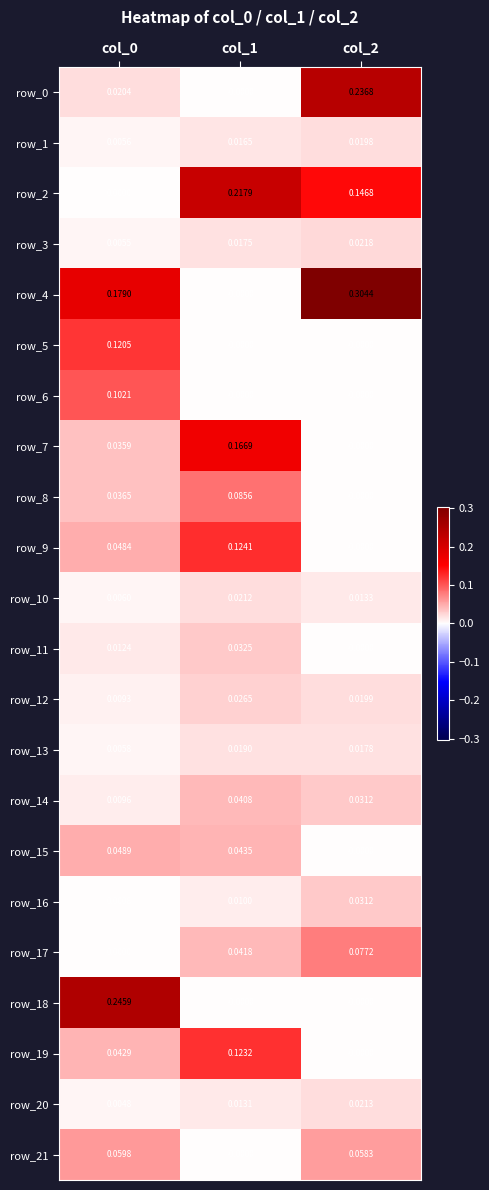

Is the value of row_21 at col_0 greater than the value of row_19 at col_2?

Yes